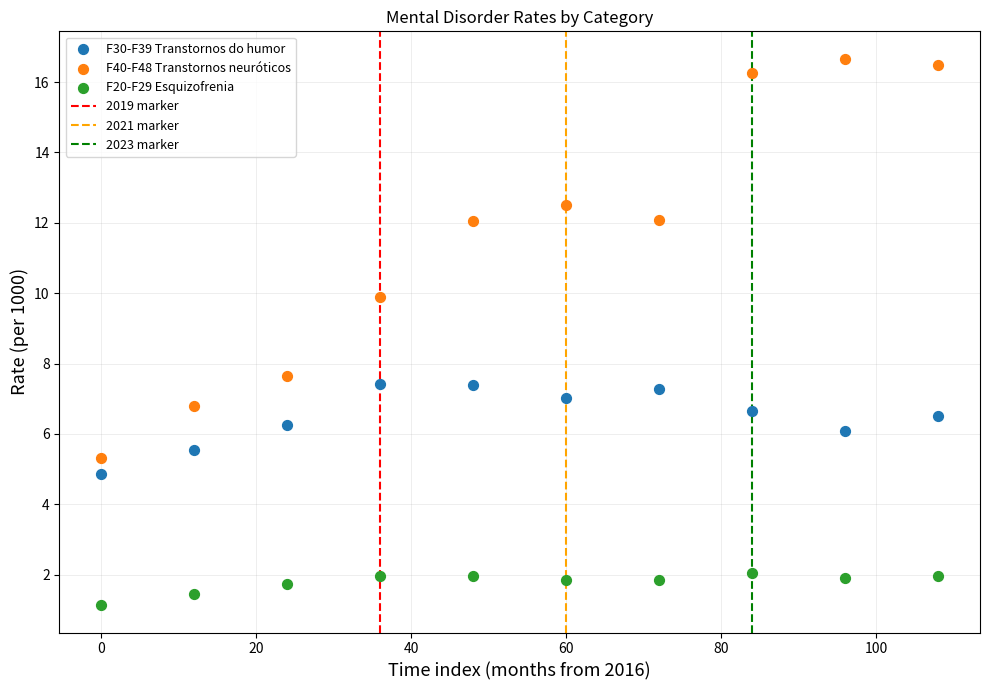

Across all data points, what is the range of X values (max minus min)?

108.0